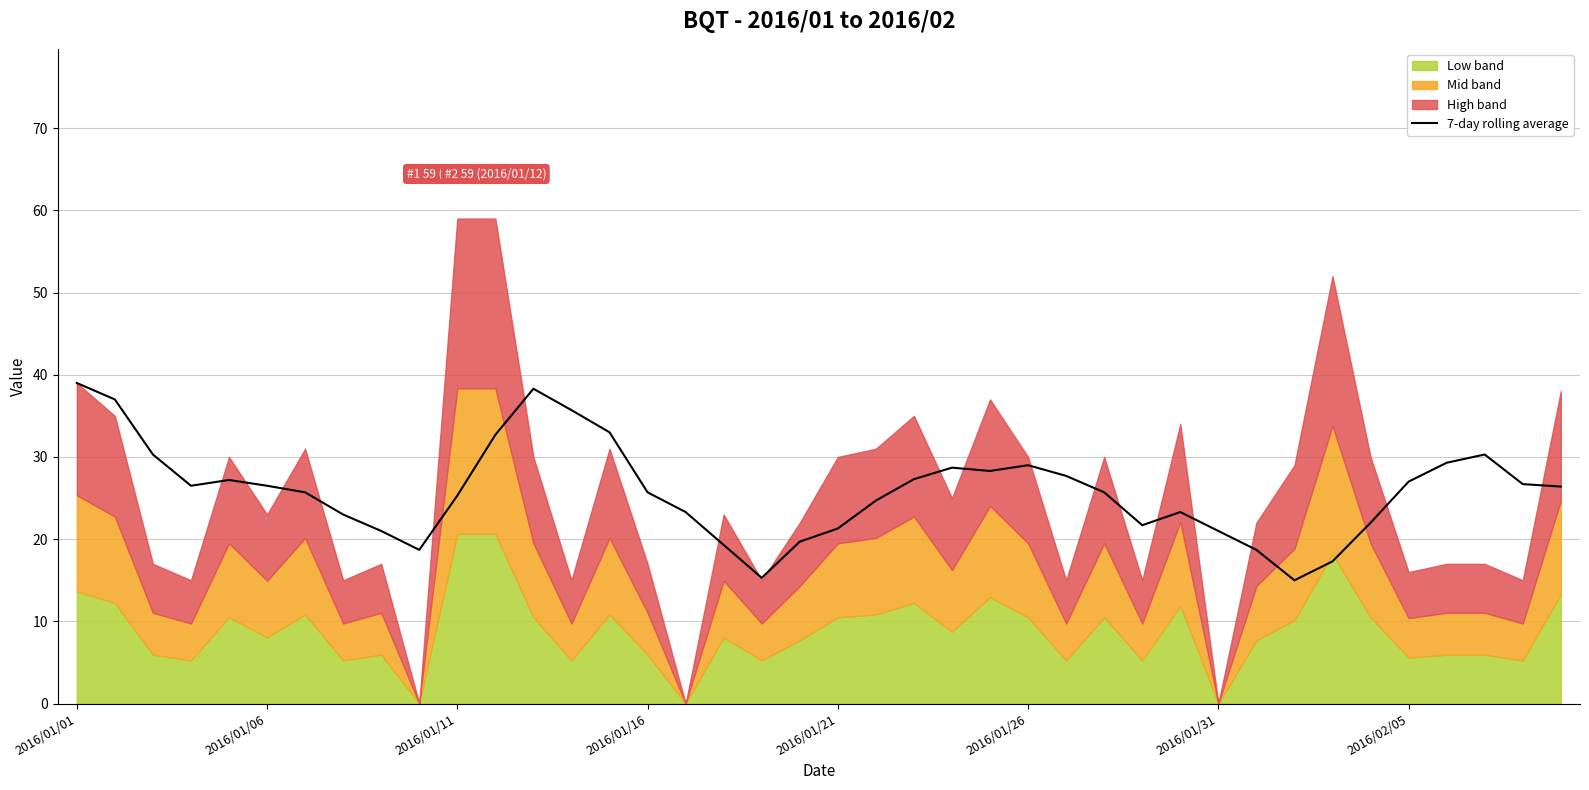

What is the value of the 24th point from the left?

28.7